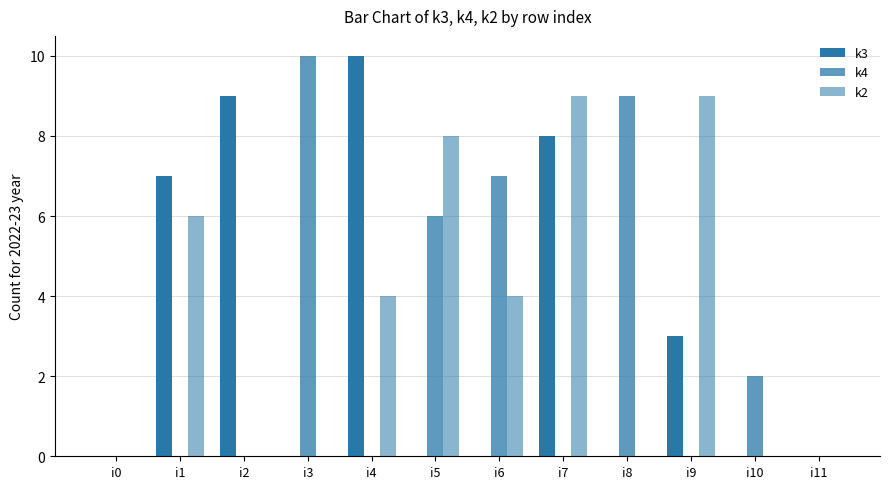

Are the bars horizontal?

No